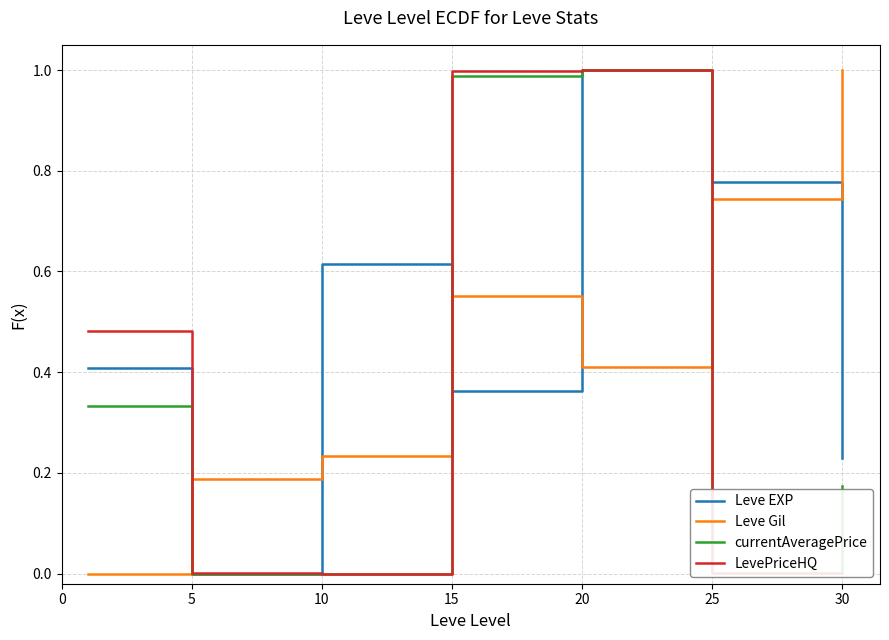

How many intersections are there between Leve Gil and Leve EXP?

5